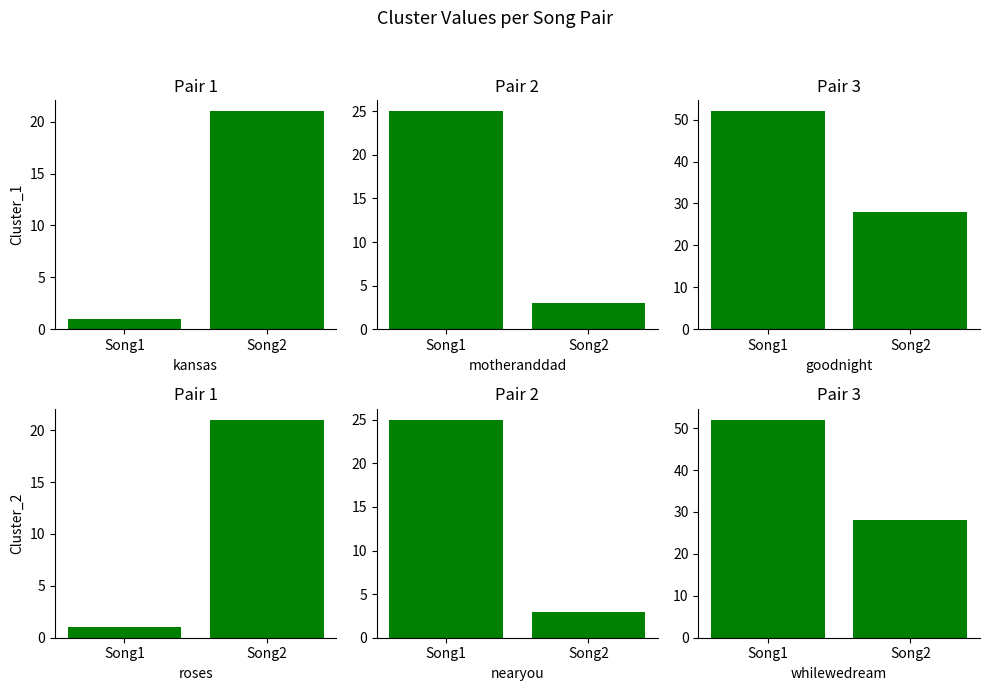

What is the value of the Cluster_2 bar at the 2nd from the left?

28